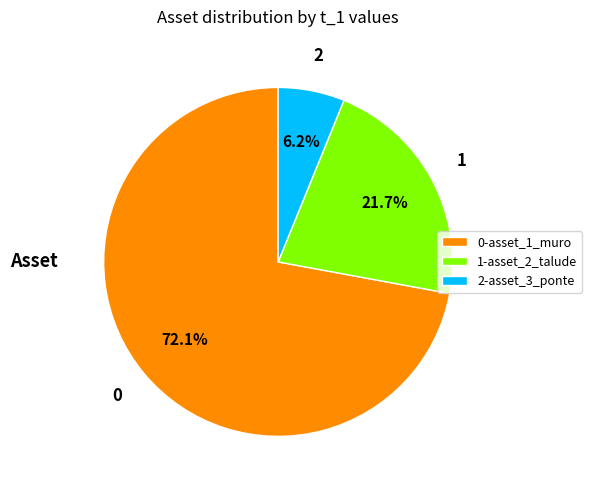

Approximately how many times larger is the value at 1-asset_2_talude compared to 2-asset_3_ponte?

3.5